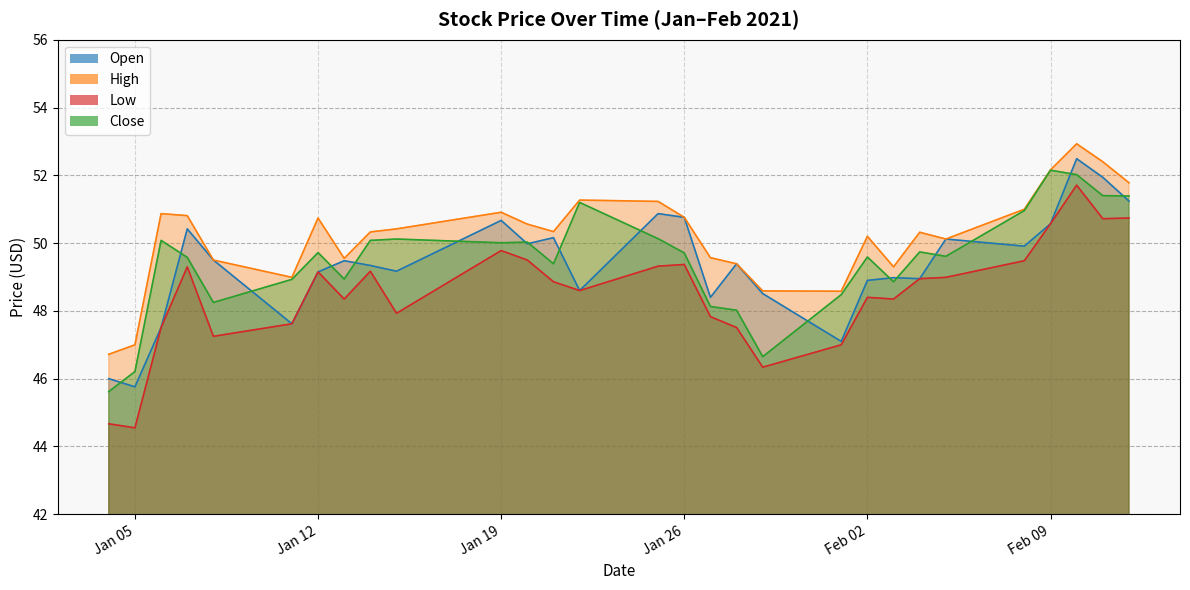

What is the sum of the Low values at 2021-01-22 and 2021-01-20?

98.1